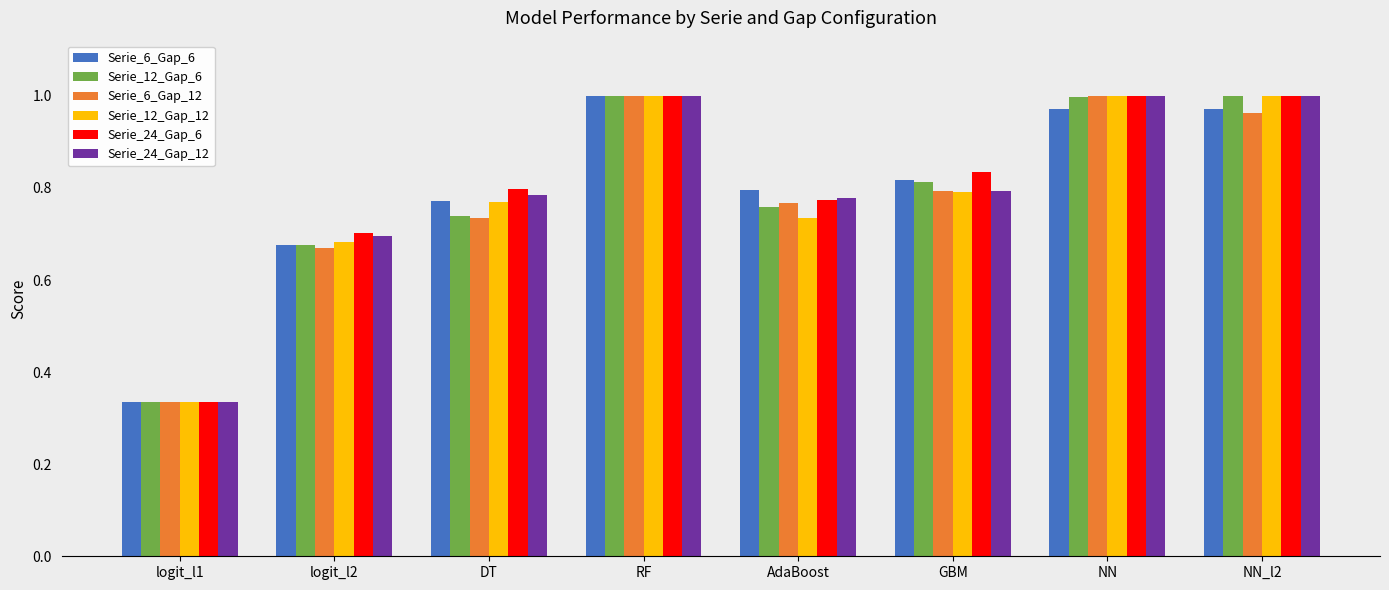

Between logit_l1 and RF, which series saw the biggest shift?

Serie_24_Gap_6